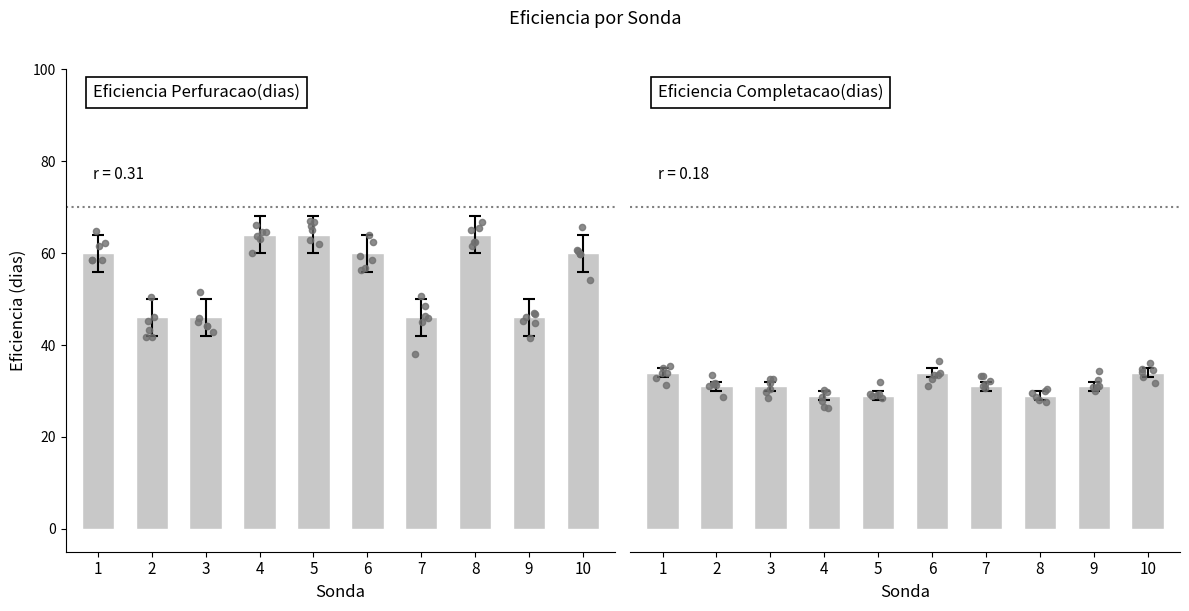

Which series has the widest spread of Y values?

Eficiencia Perfuracao(dias)